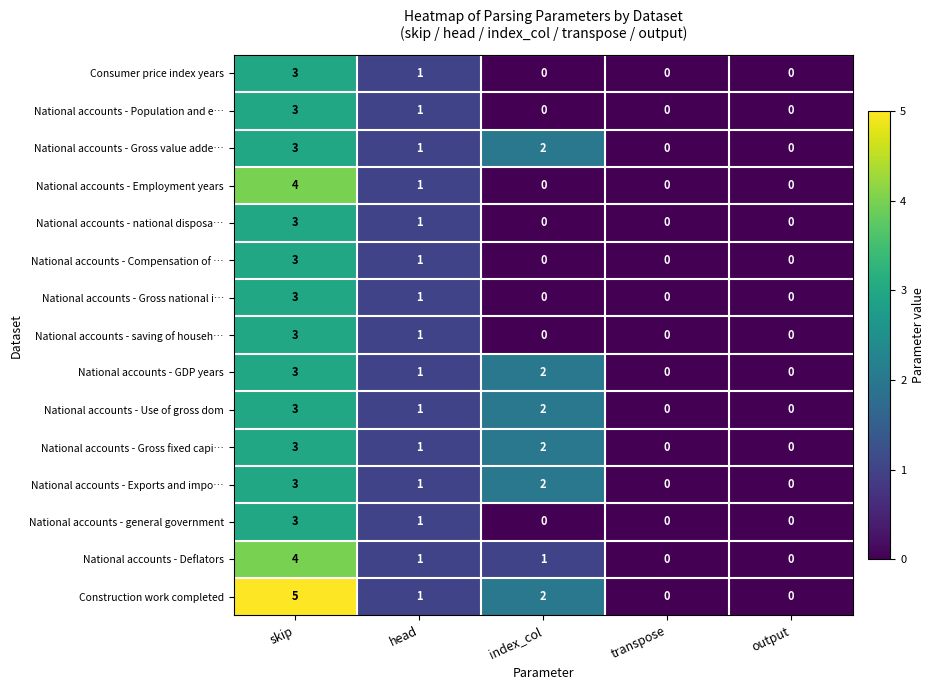

Which series has the largest range (max minus min)?

Construction work completed